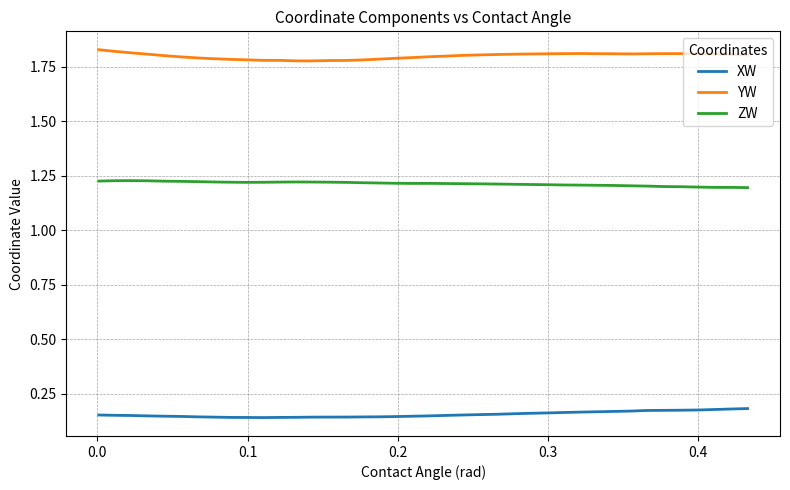

What are all the series names shown in the legend?

XW, YW, ZW